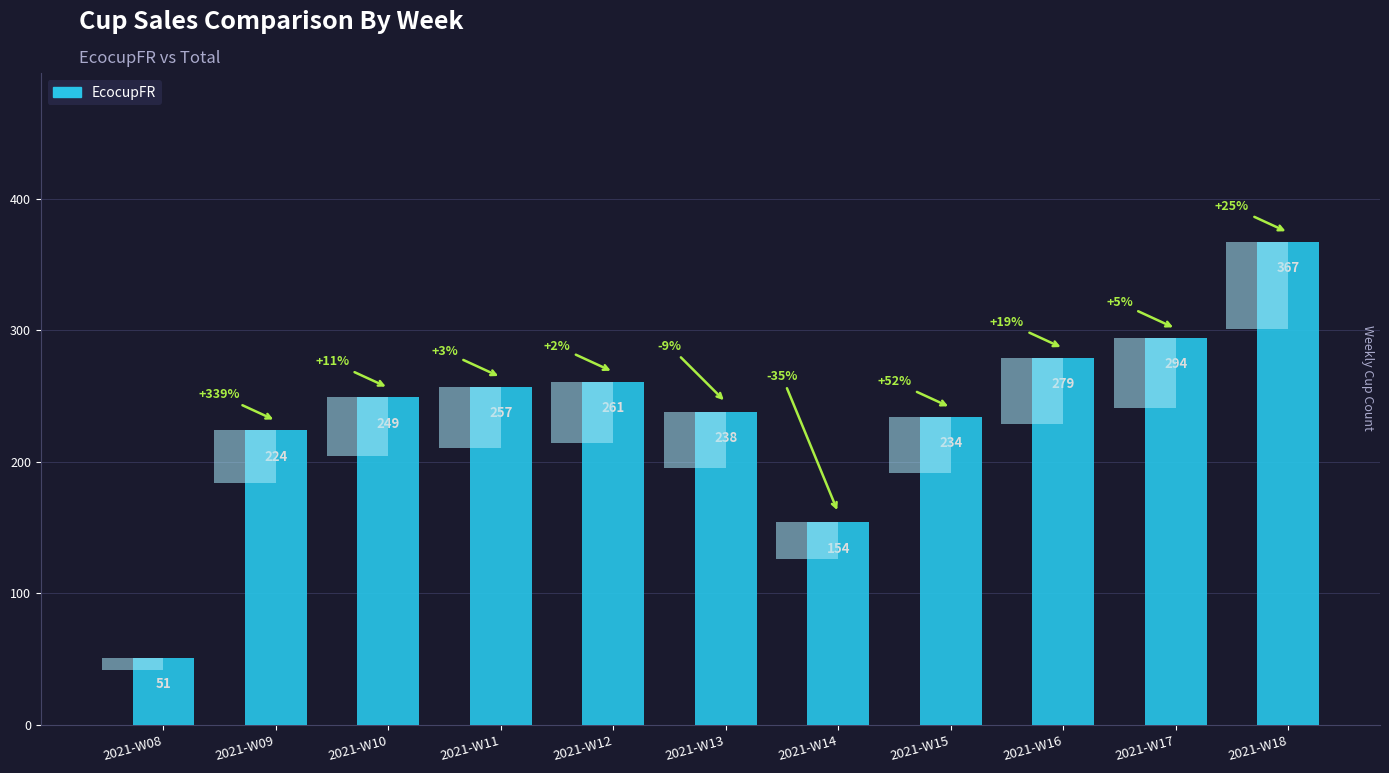

Reading left to right, what are all the values shown in this chart?

51	224	249	257	261	238	154	234	279	294	367